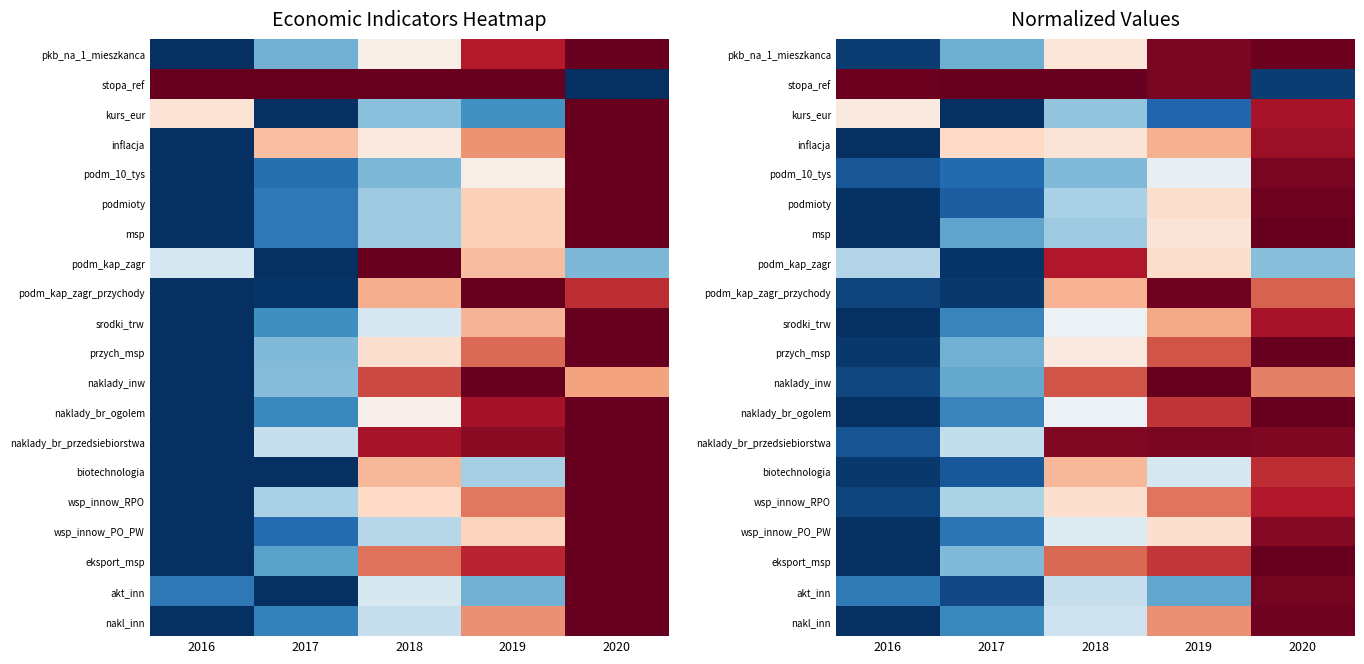

Which label corresponds to the largest value in the chart?

2017